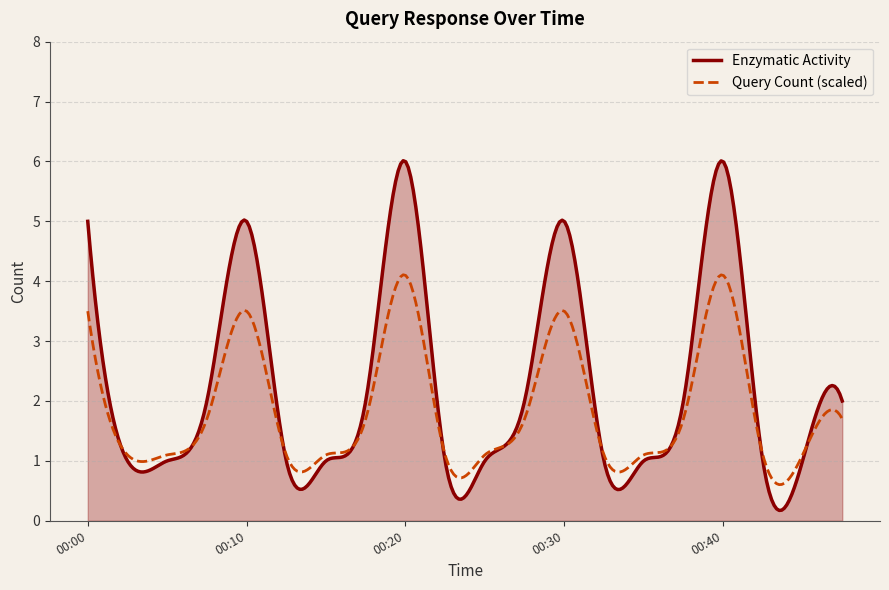

Which series has the widest spread of values?

Enzymatic Activity